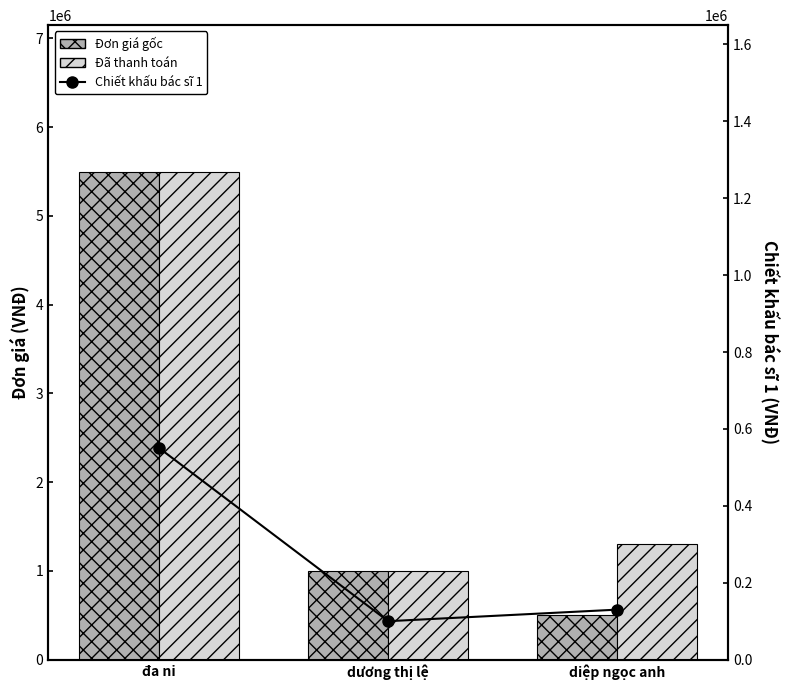

Reading left to right, extract all data points from this chart.

Đơn giá gốc: đa ni=5500000	dương thị lệ=1000000	diệp ngọc anh=500000
Đã thanh toán: đa ni=5500000	dương thị lệ=1000000	diệp ngọc anh=1300000
Chiết khấu bác sĩ 1: đa ni=550000	dương thị lệ=100000	diệp ngọc anh=130000